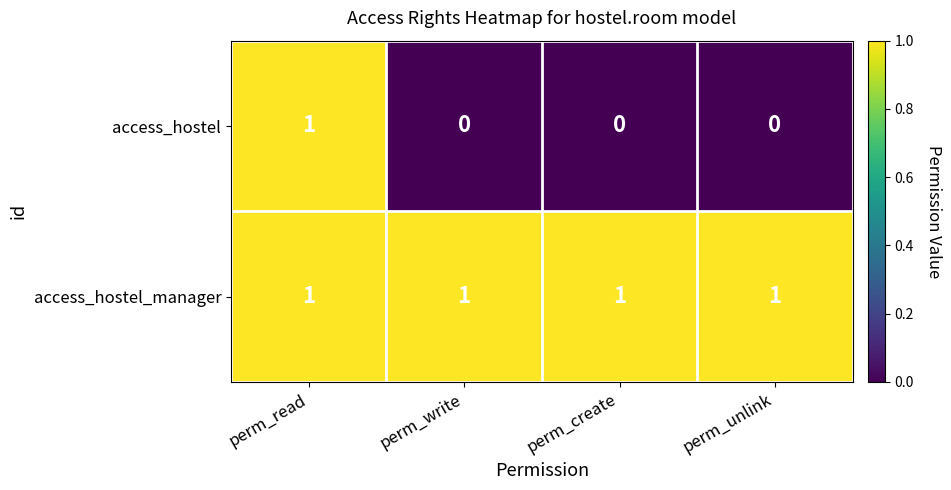

How many access_hostel values are between 0 and 1?

4